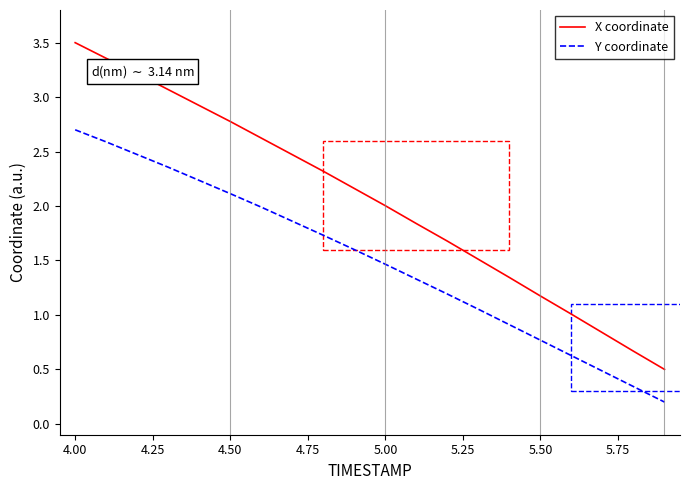

Which series has the largest total across all categories?

X coordinate